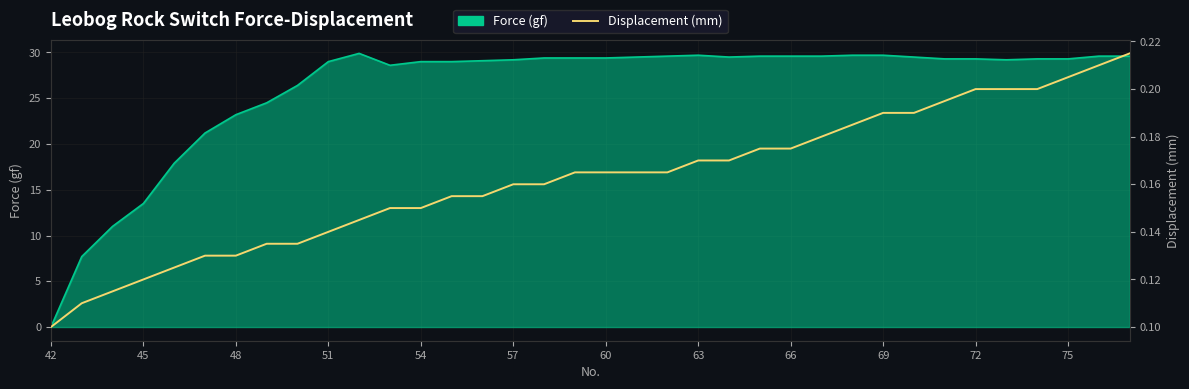

Count the number of categories in the chart.

36